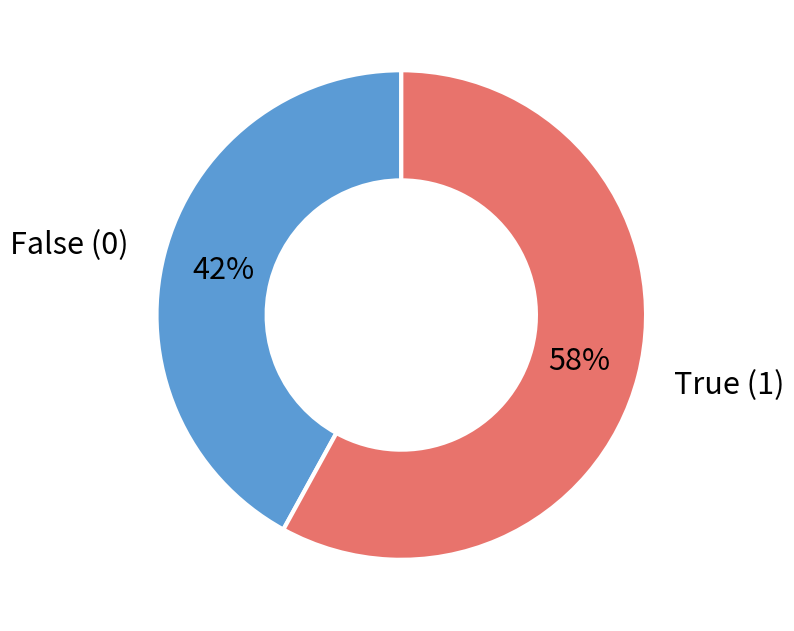

Is there a majority slice in this chart?

Yes